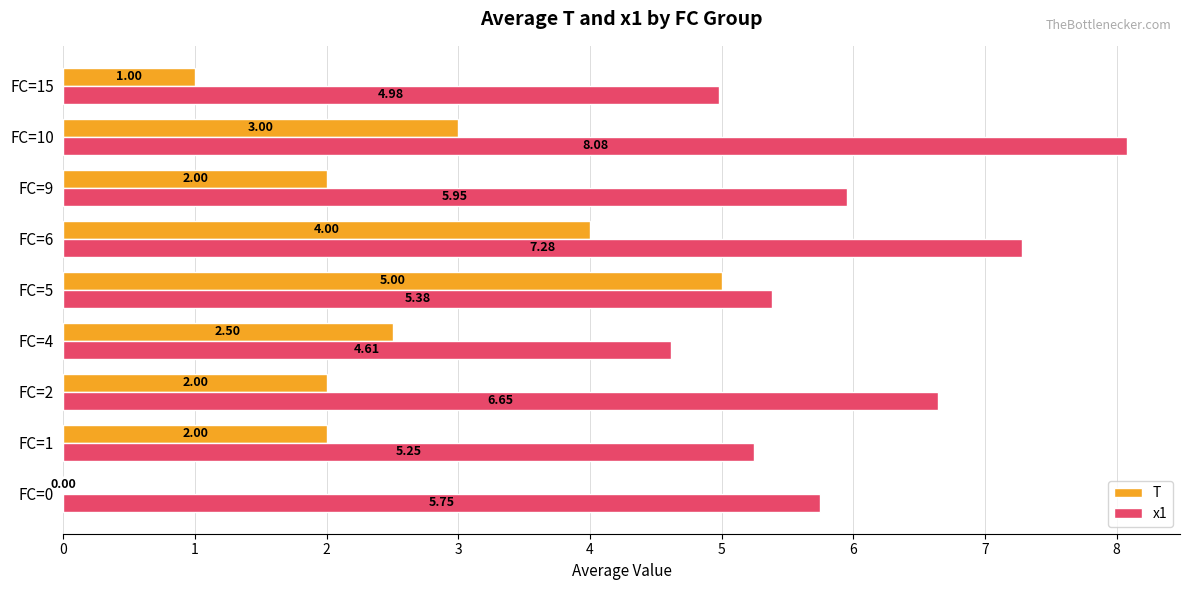

Is the value of x1 at FC=2 greater than the value of T at FC=10?

Yes